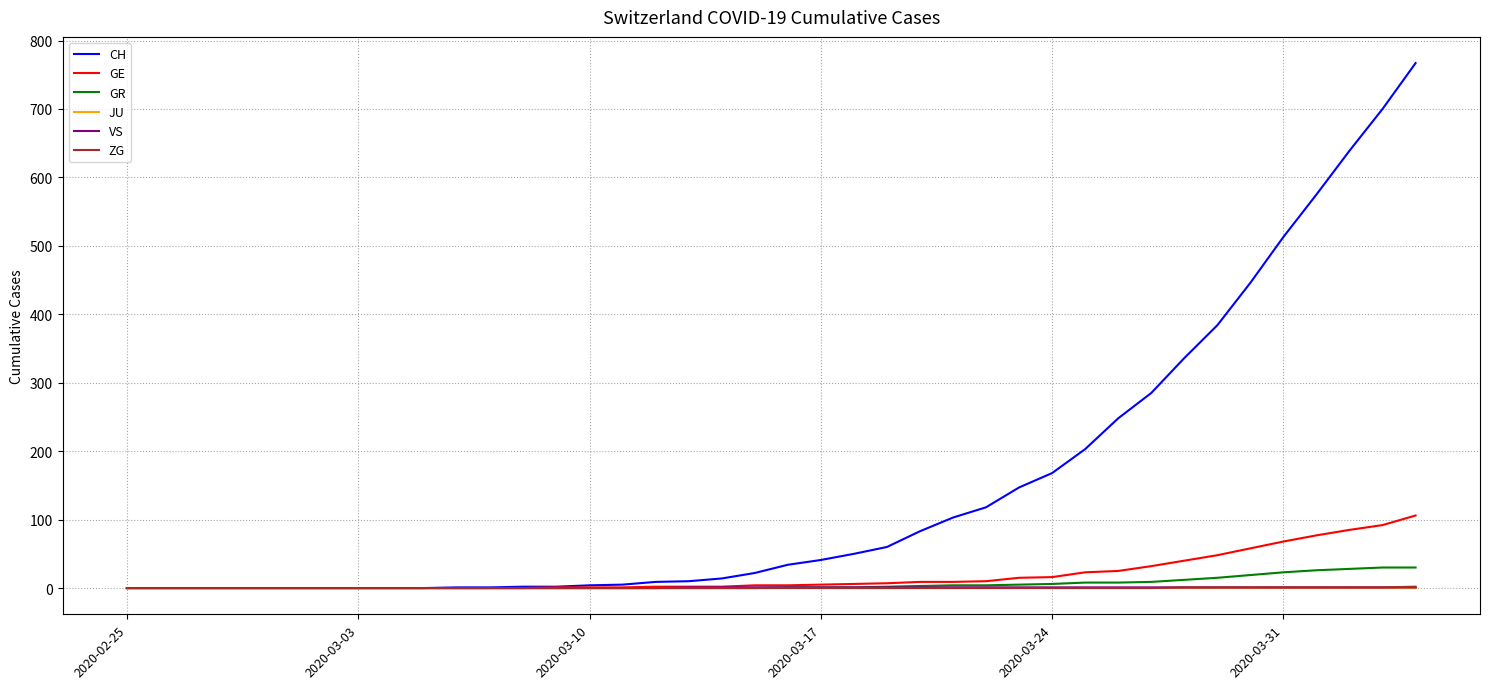

Does the chart have visible grid lines?

Yes